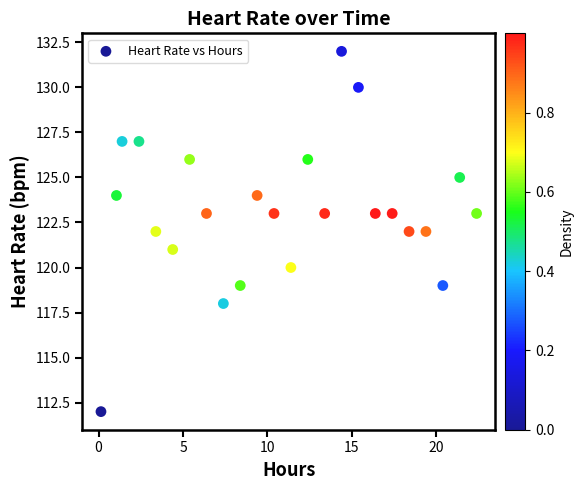

What is the range of Y values (max minus min)?

20